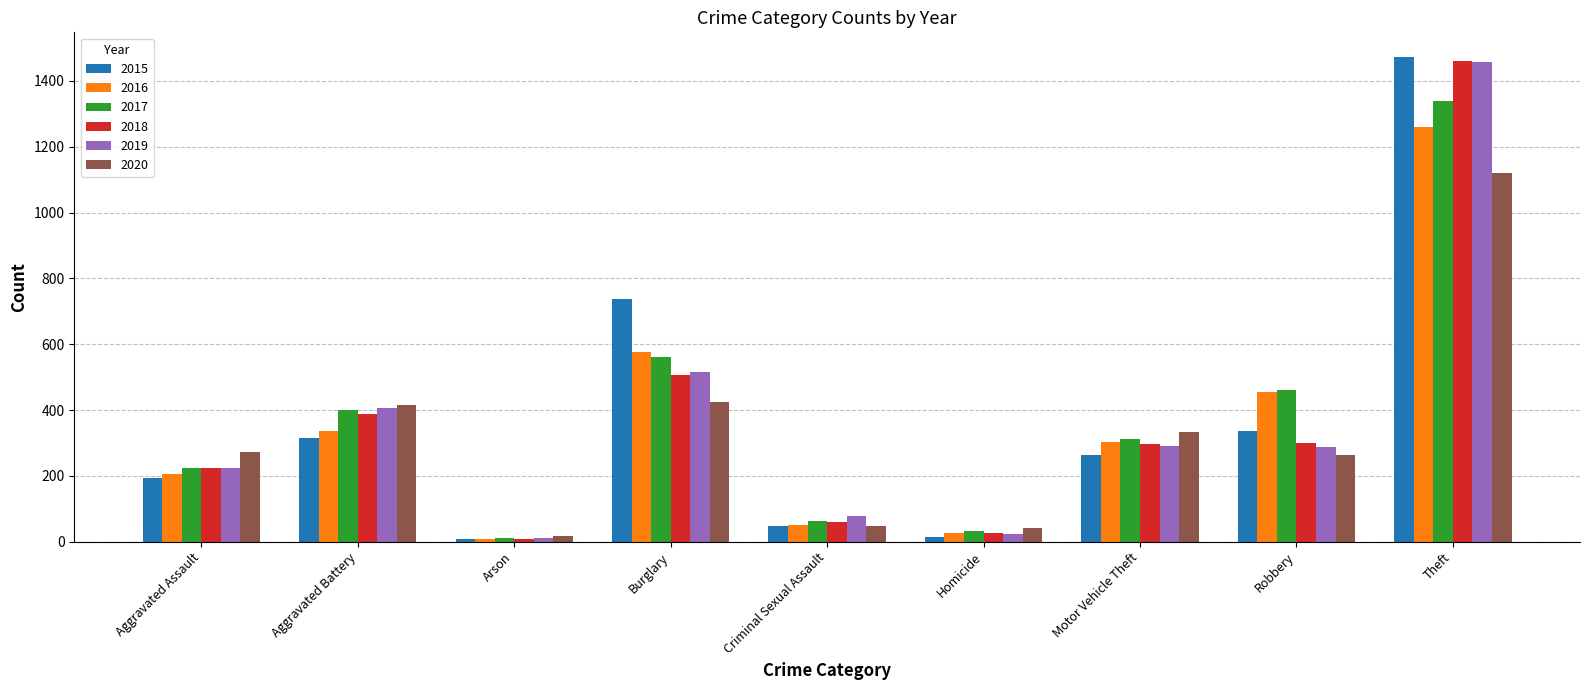

What is the difference between the 2016 values at Burglary and Motor Vehicle Theft?

272